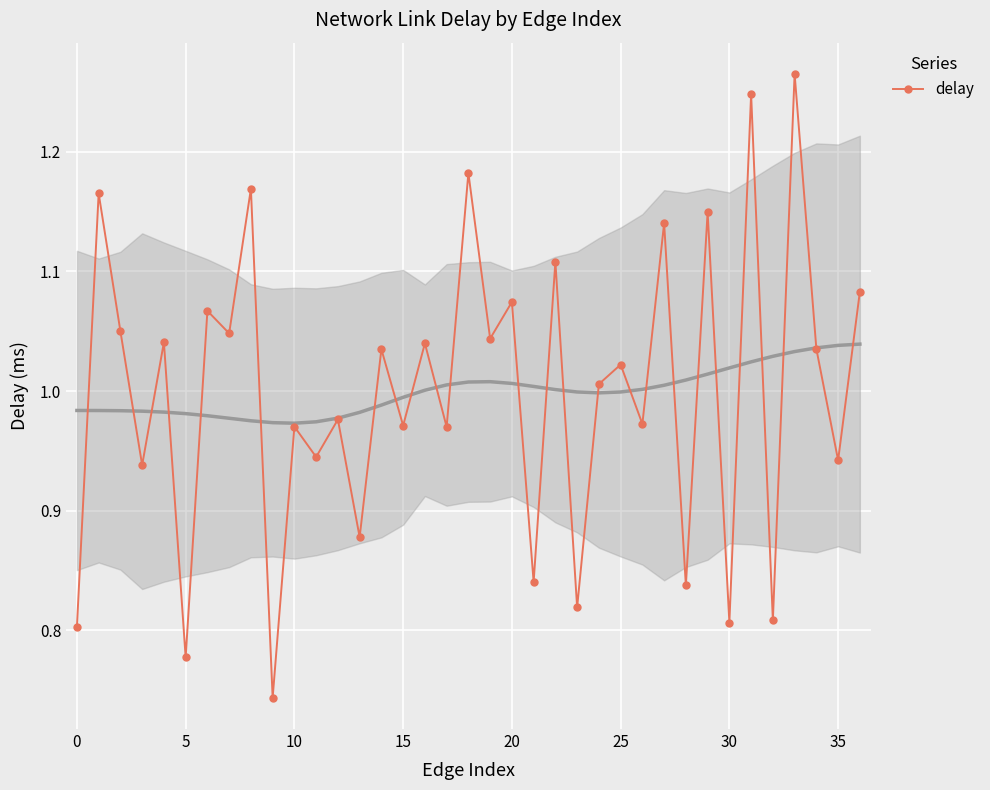

In delay, how many points are lower than both neighbors (excluding endpoints)?

16